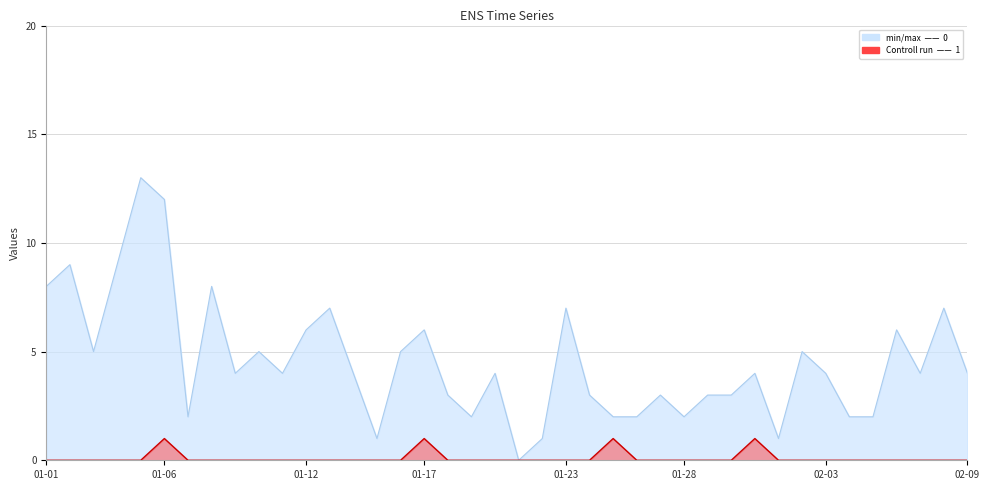

True or false: 1 and 0 cross at least once.

False